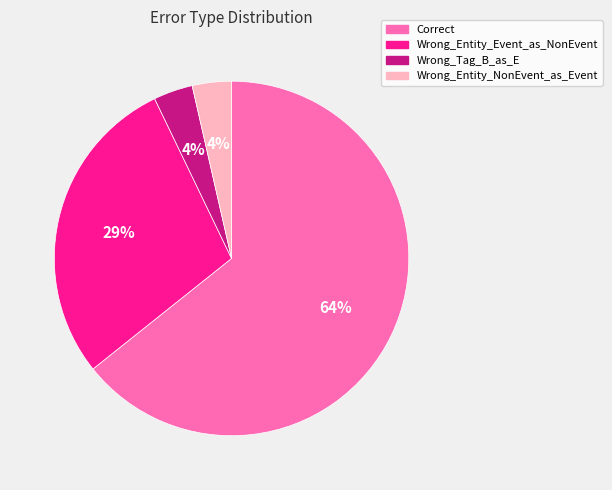

Is it true that Correct is 58% of the pie?

False